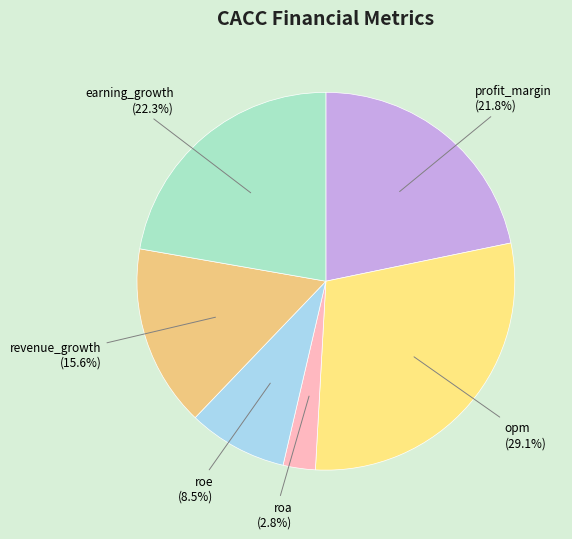

Count the number of slices in the pie.

6